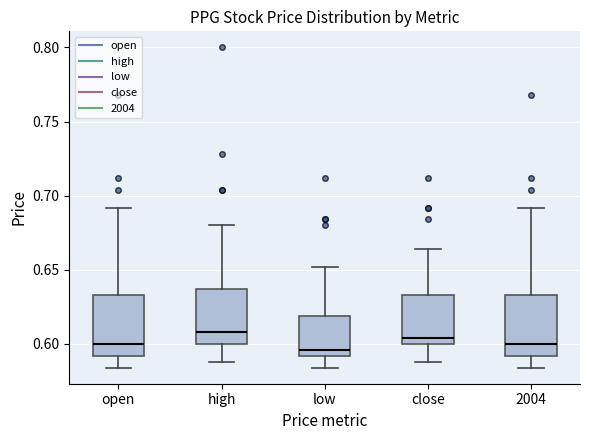

Reading left to right, read every box against the y-axis: the position of its median line, the range the box covers, and the ends of its whiskers. The values are not printed on the chart, so give them approximately, as read against the axis.

open: median 0.600, box 0.590 to 0.635, whiskers 0.585 to 0.690
high: median 0.610, box 0.600 to 0.635, whiskers 0.590 to 0.680
low: median 0.595, box 0.590 to 0.620, whiskers 0.585 to 0.650
close: median 0.605, box 0.600 to 0.635, whiskers 0.590 to 0.665
2004: median 0.600, box 0.590 to 0.635, whiskers 0.585 to 0.690